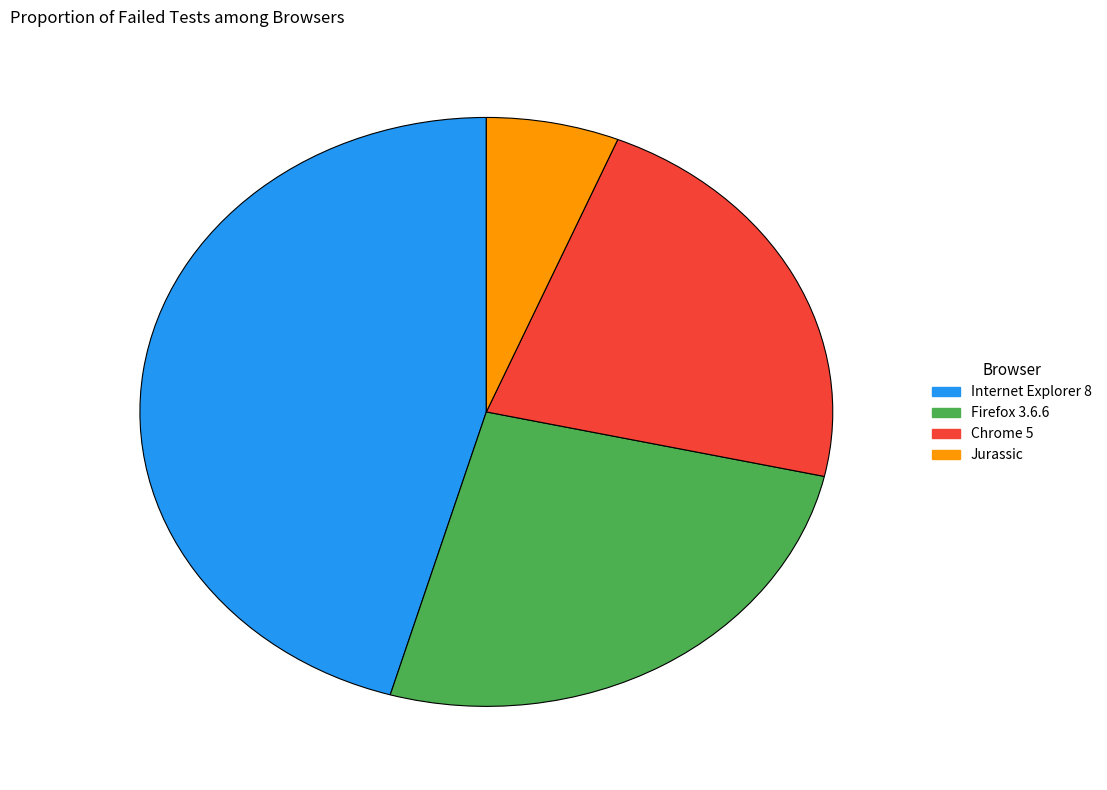

Is the sum of Firefox 3.6.6 and Jurassic greater than half?

No